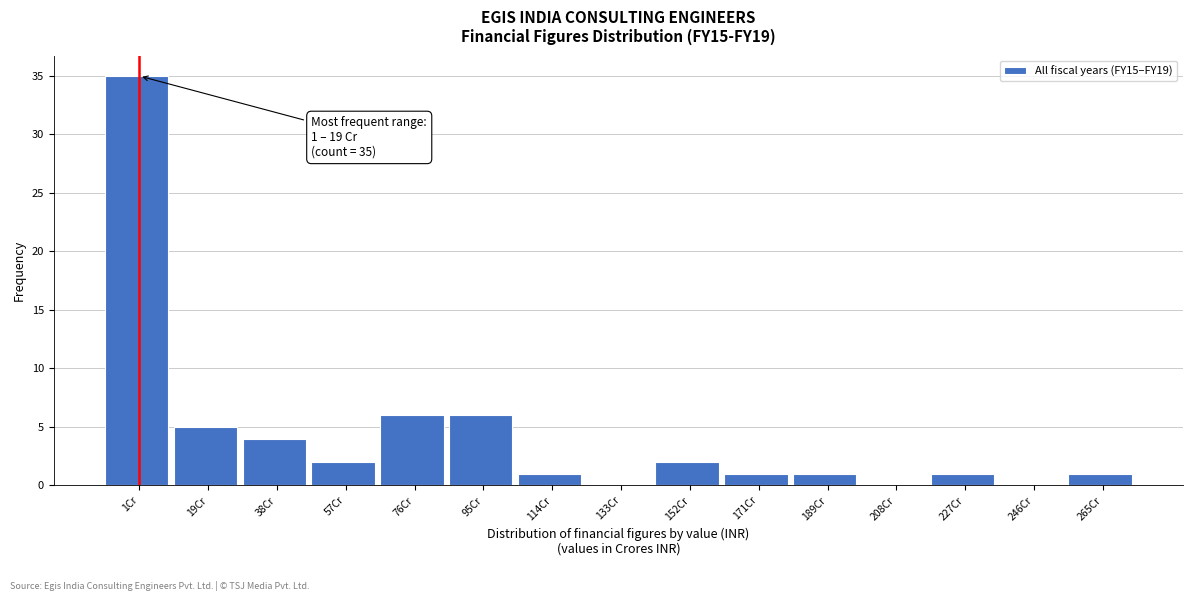

Reading left to right, transcribe all the data shown in this chart.

1Cr=35	19Cr=5	38Cr=4	57Cr=2	76Cr=6	95Cr=6	114Cr=1	133Cr=0	152Cr=2	171Cr=1	189Cr=1	208Cr=0	227Cr=1	246Cr=0	265Cr=1